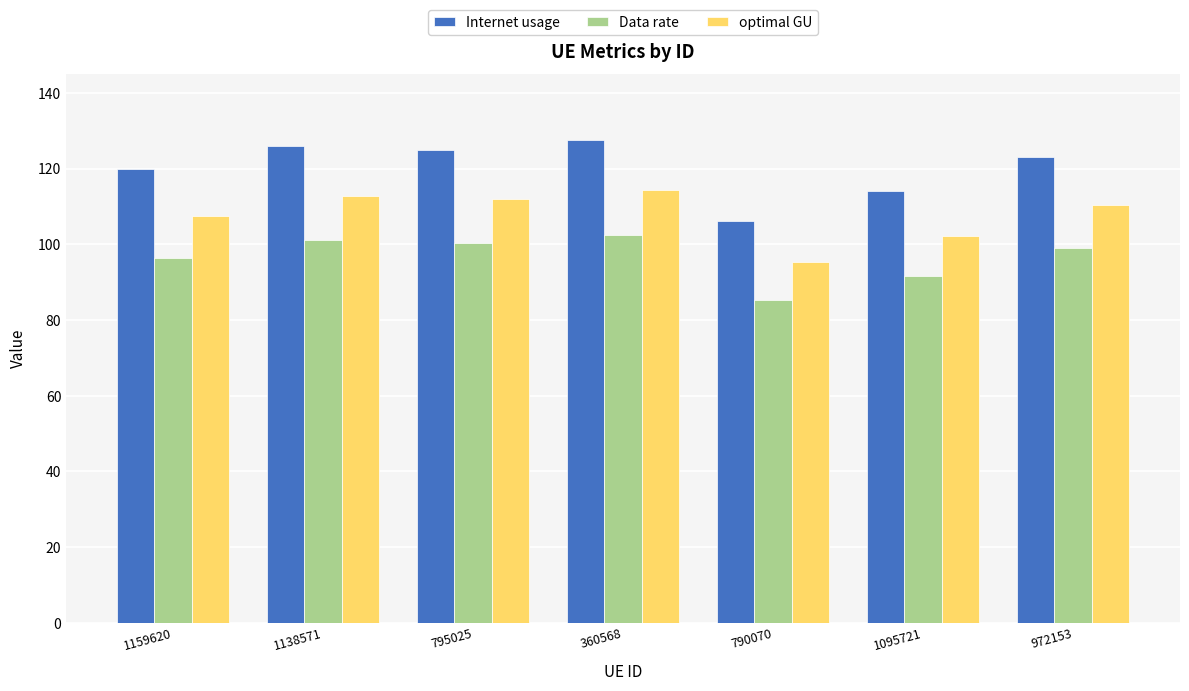

What is the label of the 5th bar from the right?

795025